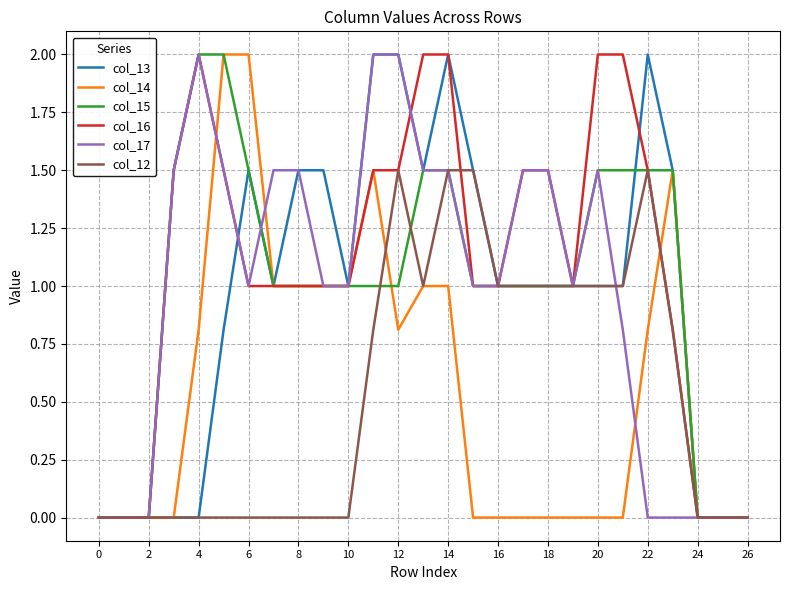

What are all the series names shown in the legend?

col_13, col_14, col_15, col_16, col_17, col_12